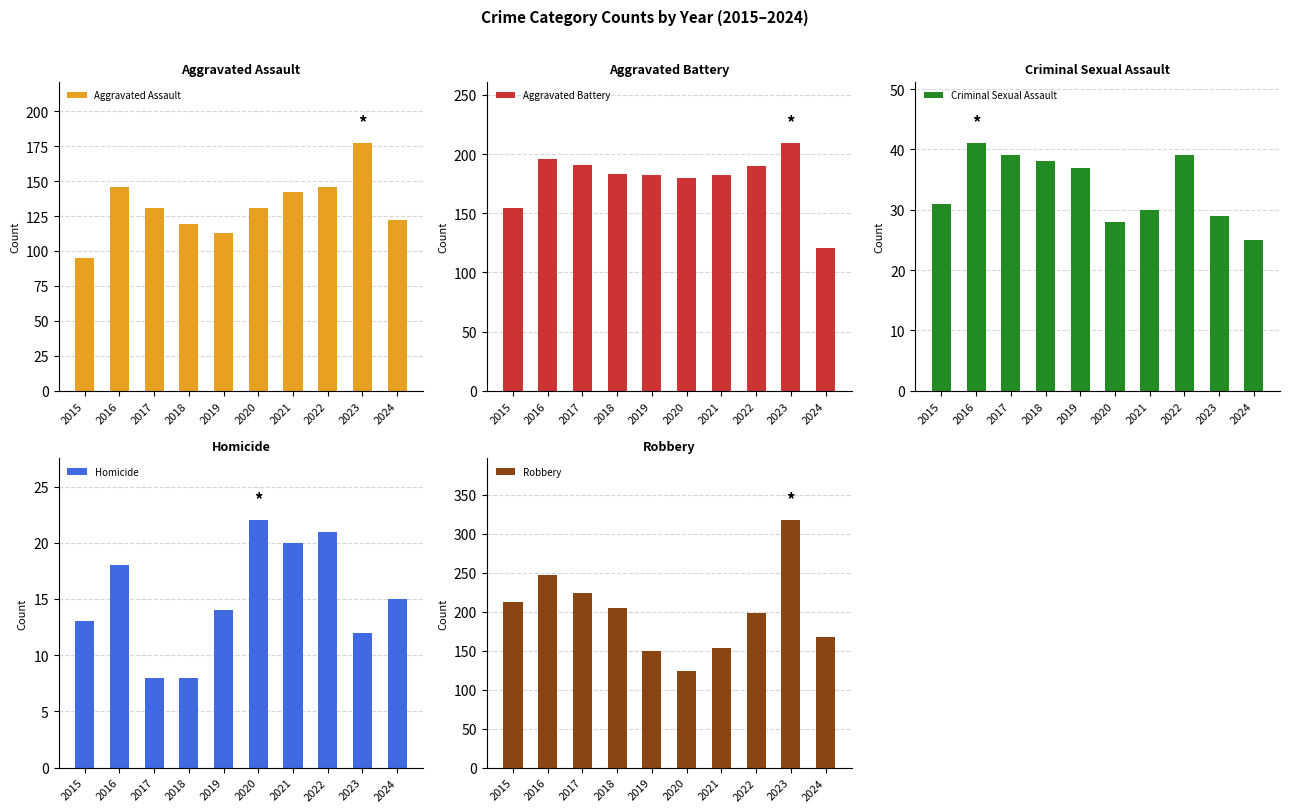

How many data points in Aggravated Battery are above 183?

4